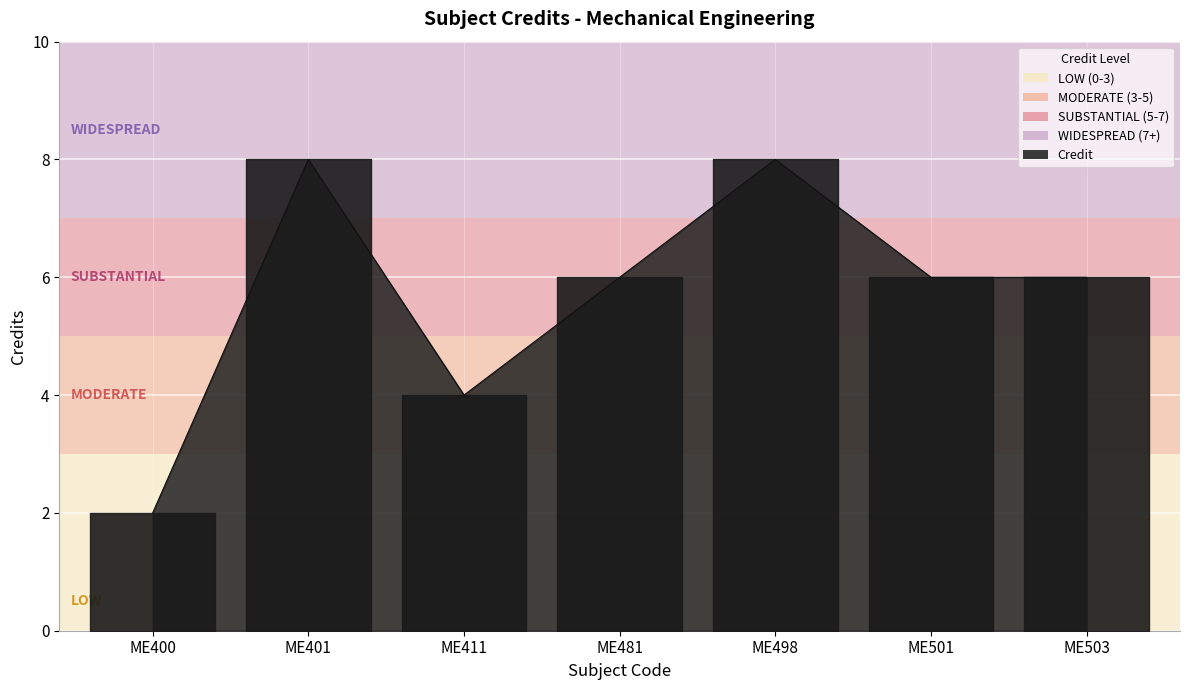

Which label corresponds to the smallest value in the chart?

ME400